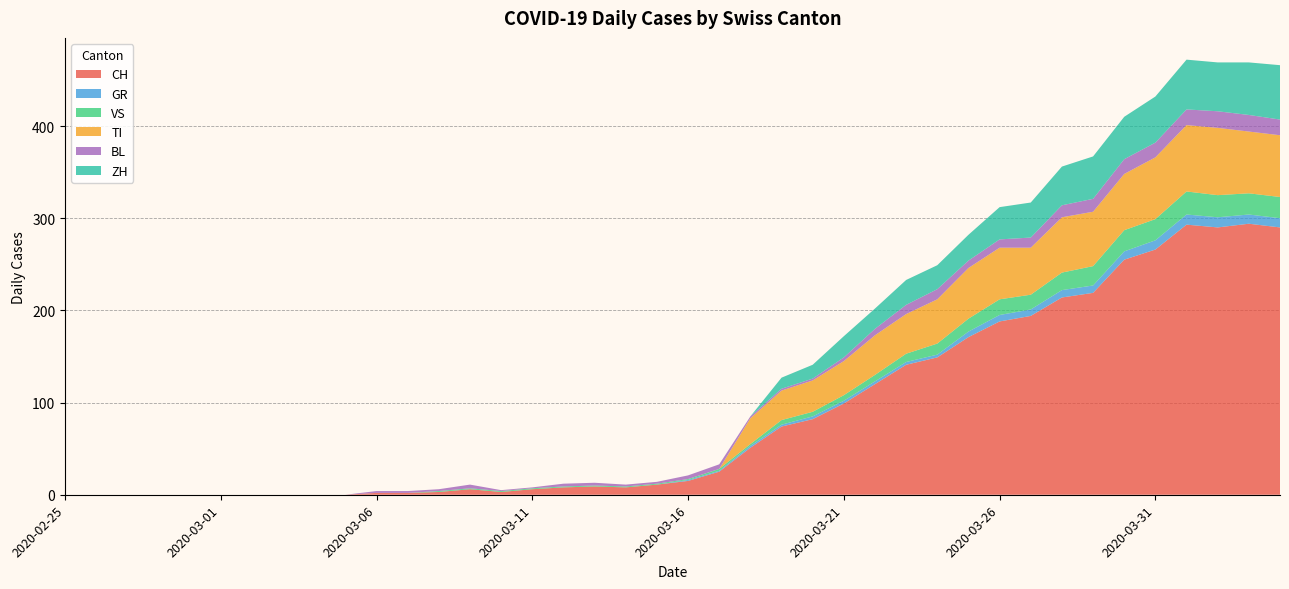

Reading left to right, extract all data points from this chart.

CH: 0	0	0	0	0	0	0	0	0	0	2	2	3	6	3	6	8	9	8	11	15	25	51	74	82	99	120	141	149	171	188	194	214	219	255	266	293	290	294	290
GR: 0	0	0	0	0	0	0	0	0	0	0	0	0	0	0	0	0	0	0	0	1	1	2	2	3	3	3	3	3	6	7	7	8	8	9	10	11	11	10	10
VS: 0	0	0	0	0	0	0	0	0	0	0	0	1	1	1	1	1	1	1	1	1	2	2	5	5	6	7	9	12	14	17	16	19	21	23	23	25	24	23	23
TI: 0	0	0	0	0	0	0	0	0	0	0	0	0	0	0	0	0	0	0	0	0	0	28	32	34	37	43	43	48	55	56	51	60	59	61	67	72	73	67	67
BL: 0	0	0	0	0	0	0	0	0	0	2	2	2	4	1	1	3	3	2	2	4	5	2	2	2	4	7	10	11	8	9	11	13	14	16	16	17	18	18	17
ZH: 0	0	0	0	0	0	0	0	0	0	0	0	0	0	0	0	0	0	0	0	0	0	0	12	15	23	22	27	26	28	35	38	42	46	46	50	54	53	57	59